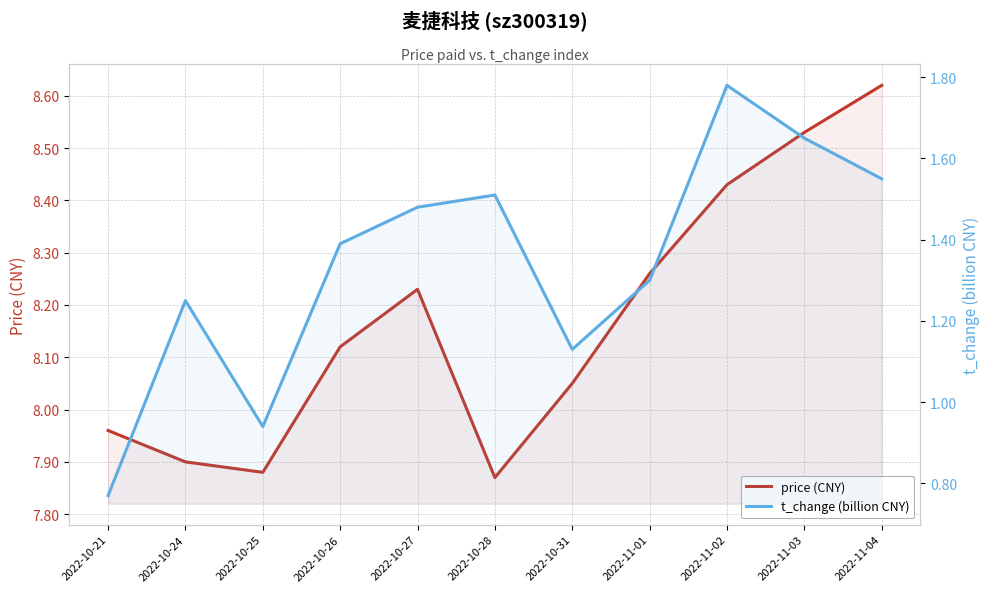

Rank the series by their maximum value, from highest to lowest.

price (CNY), t_change (billion CNY)